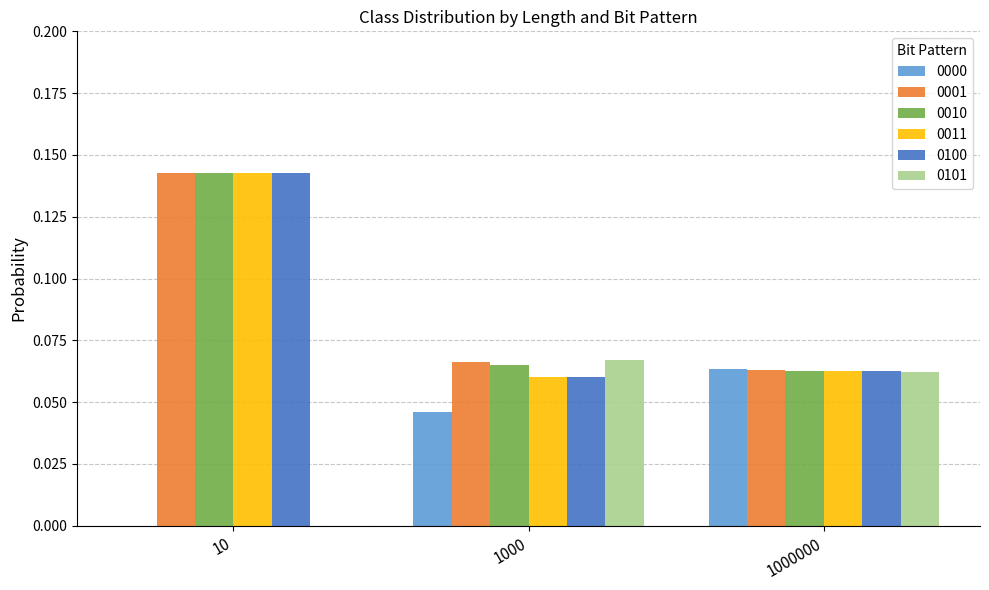

True or false: 0000 has a value of 0.0 at 10.

True